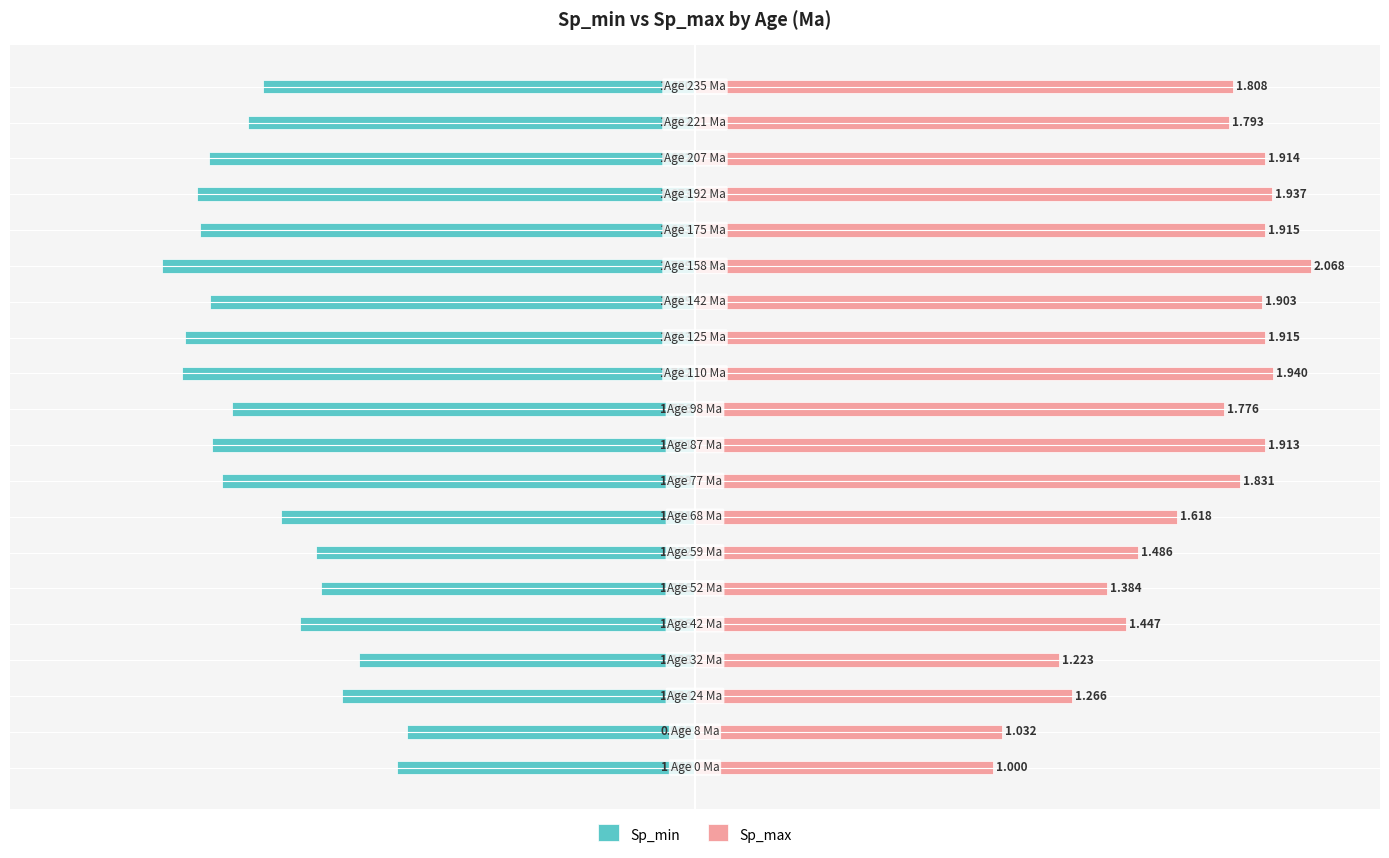

What is the average value of the Sp_min series?

-1.5